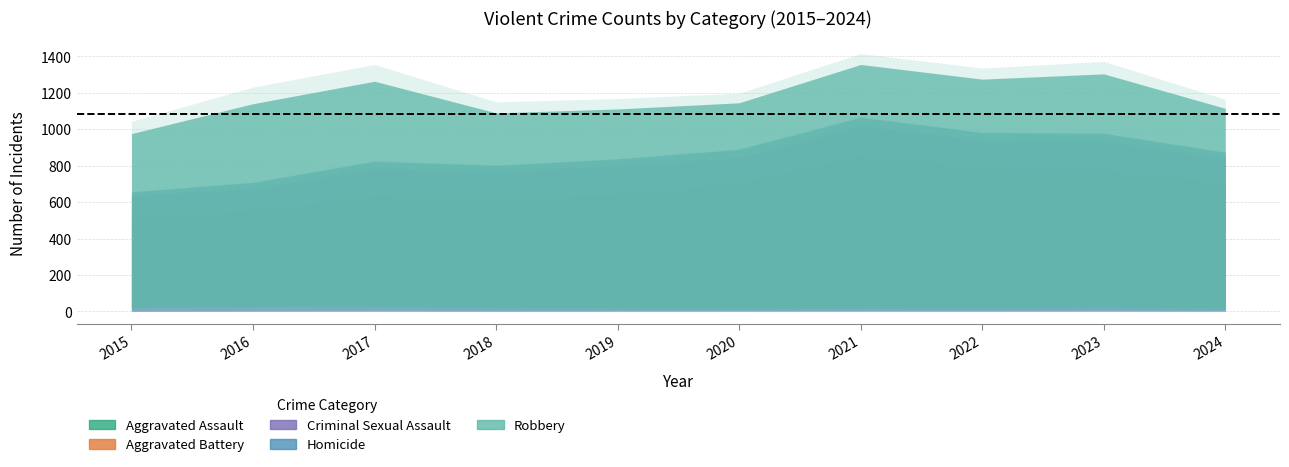

What are all the series names shown in the legend?

Aggravated Assault, Aggravated Battery, Criminal Sexual Assault, Homicide, Robbery